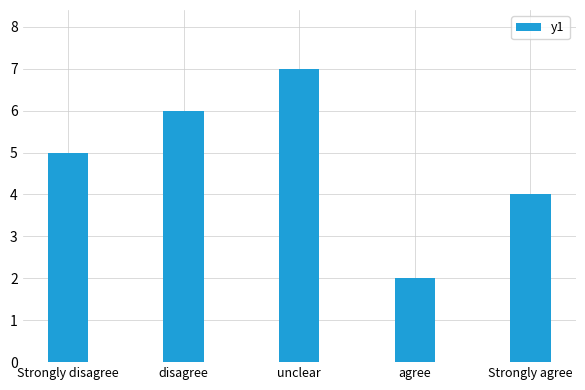

How many distinct data groups are displayed?

1